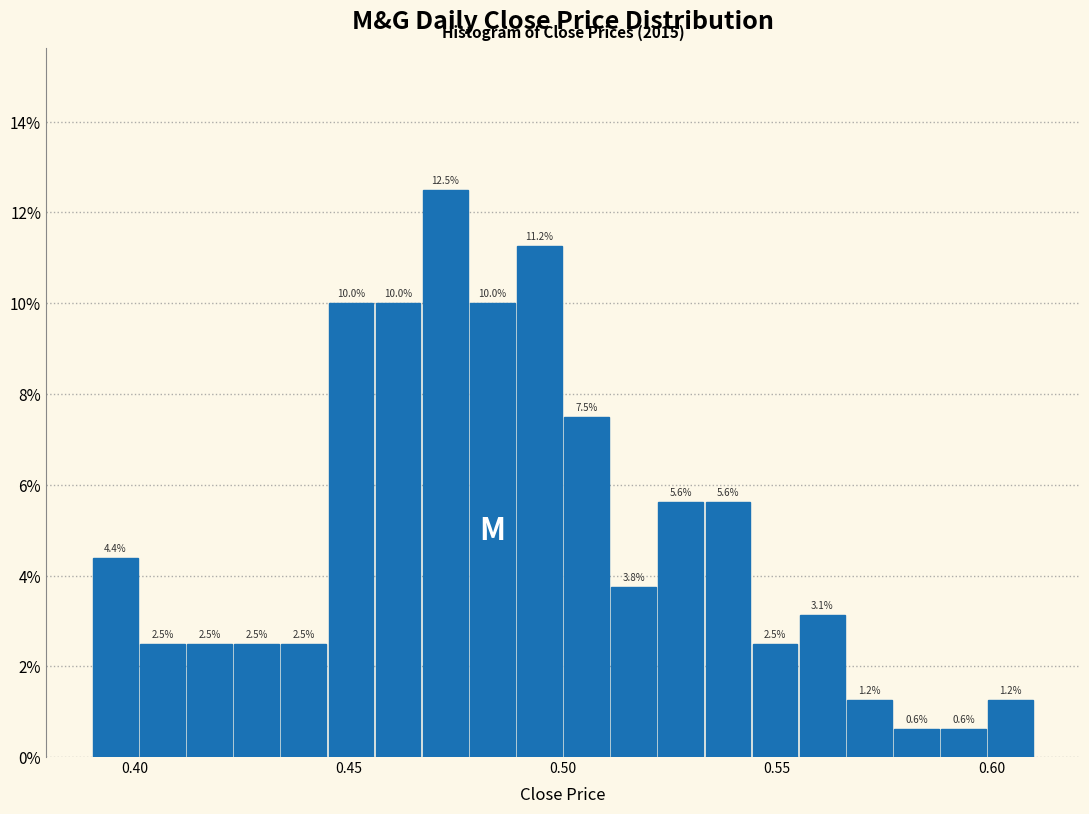

Read against the x-axis, roughly where is the centre of the tallest bar?

0.475